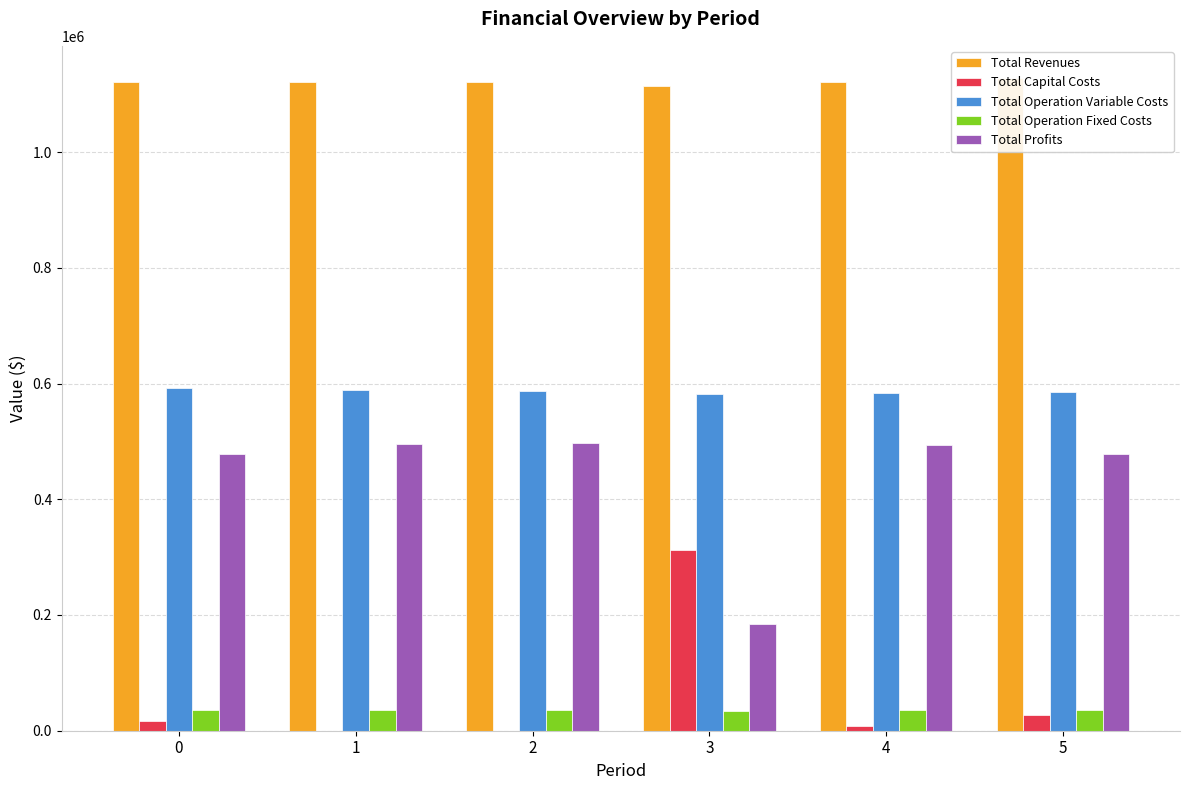

Is the value of Total Profits at 5 greater than the value of Total Operation Fixed Costs at 1?

Yes